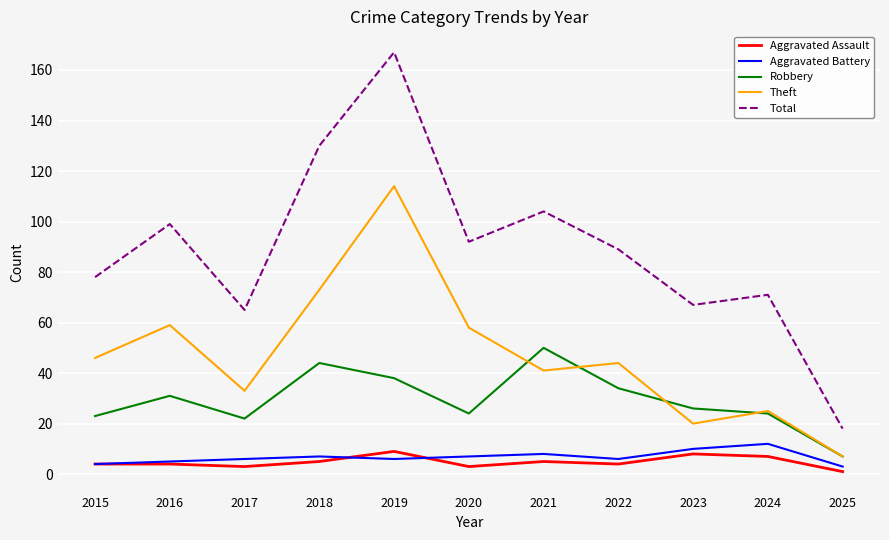

At which category is the sum across all series the highest?

2019